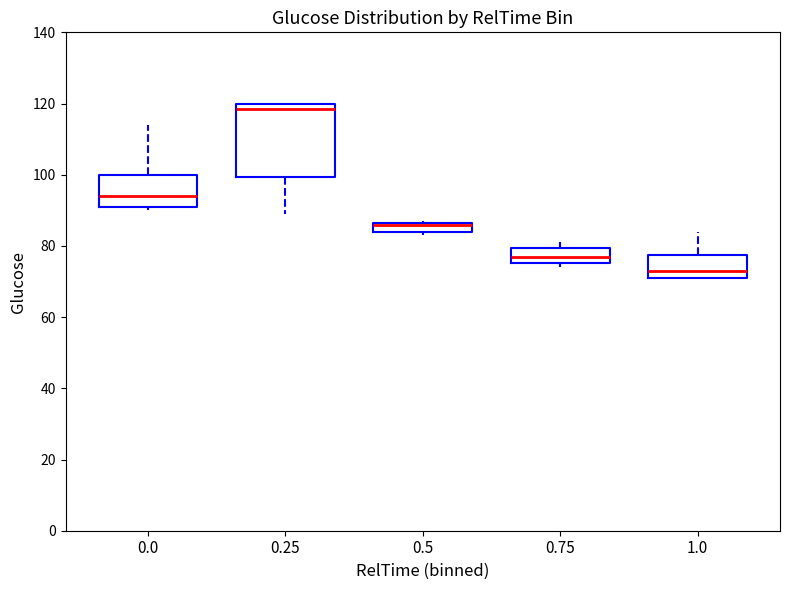

Which box is the tallest, from its lower edge to its upper edge?

0.25